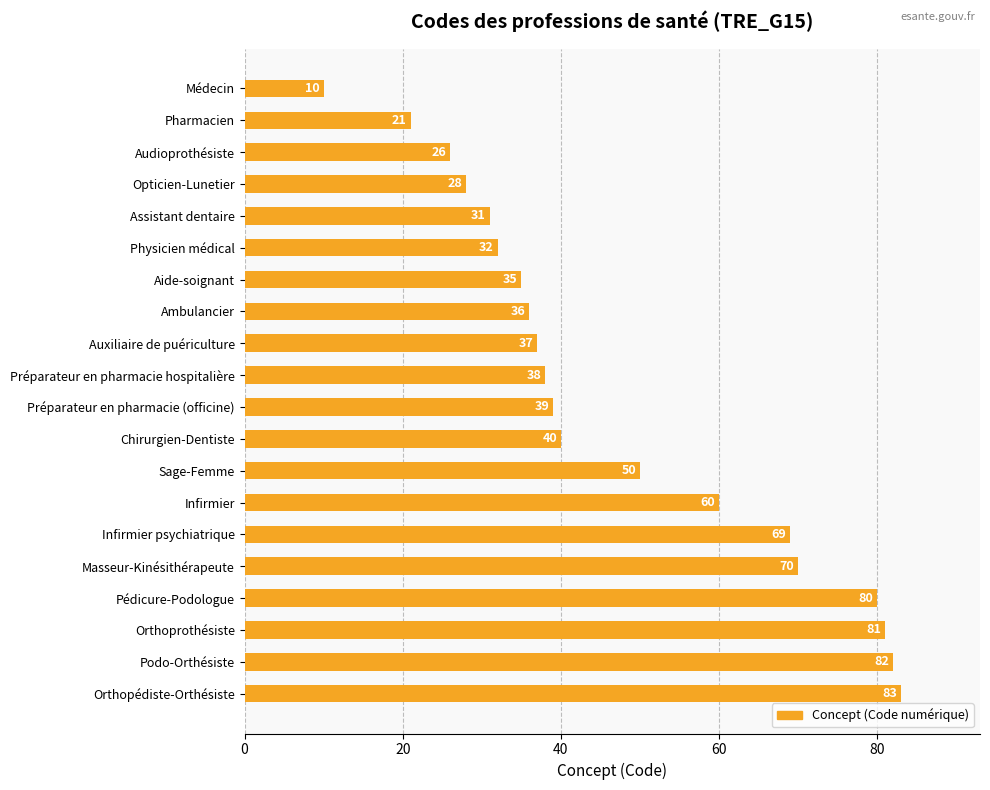

Reading top to bottom, list all the values displayed in this chart.

Médecin=10	Pharmacien=21	Audioprothésiste=26	Opticien-Lunetier=28	Assistant dentaire=31	Physicien médical=32	Aide-soignant=35	Ambulancier=36	Auxiliaire de puériculture=37	Préparateur en pharmacie hospitalière=38	Préparateur en pharmacie (officine)=39	Chirurgien-Dentiste=40	Sage-Femme=50	Infirmier=60	Infirmier psychiatrique=69	Masseur-Kinésithérapeute=70	Pédicure-Podologue=80	Orthoprothésiste=81	Podo-Orthésiste=82	Orthopédiste-Orthésiste=83